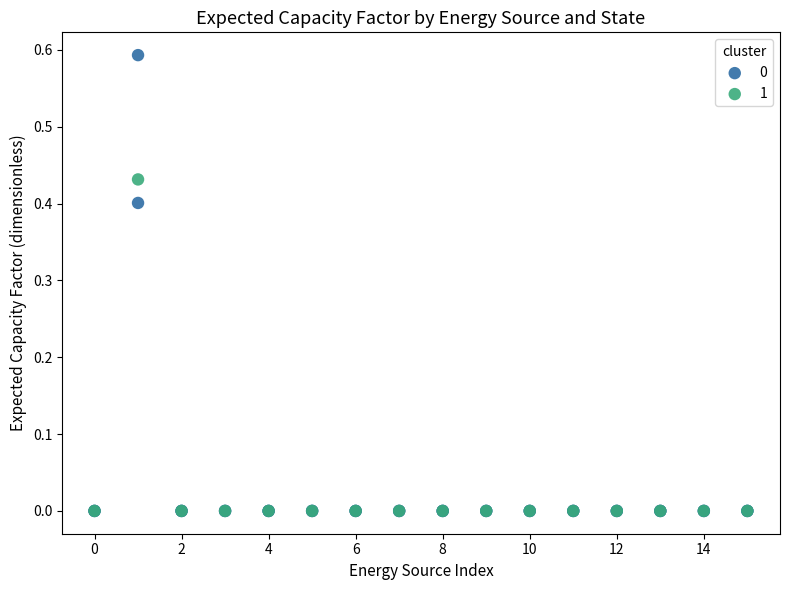

Which series reaches the maximum Y coordinate?

0